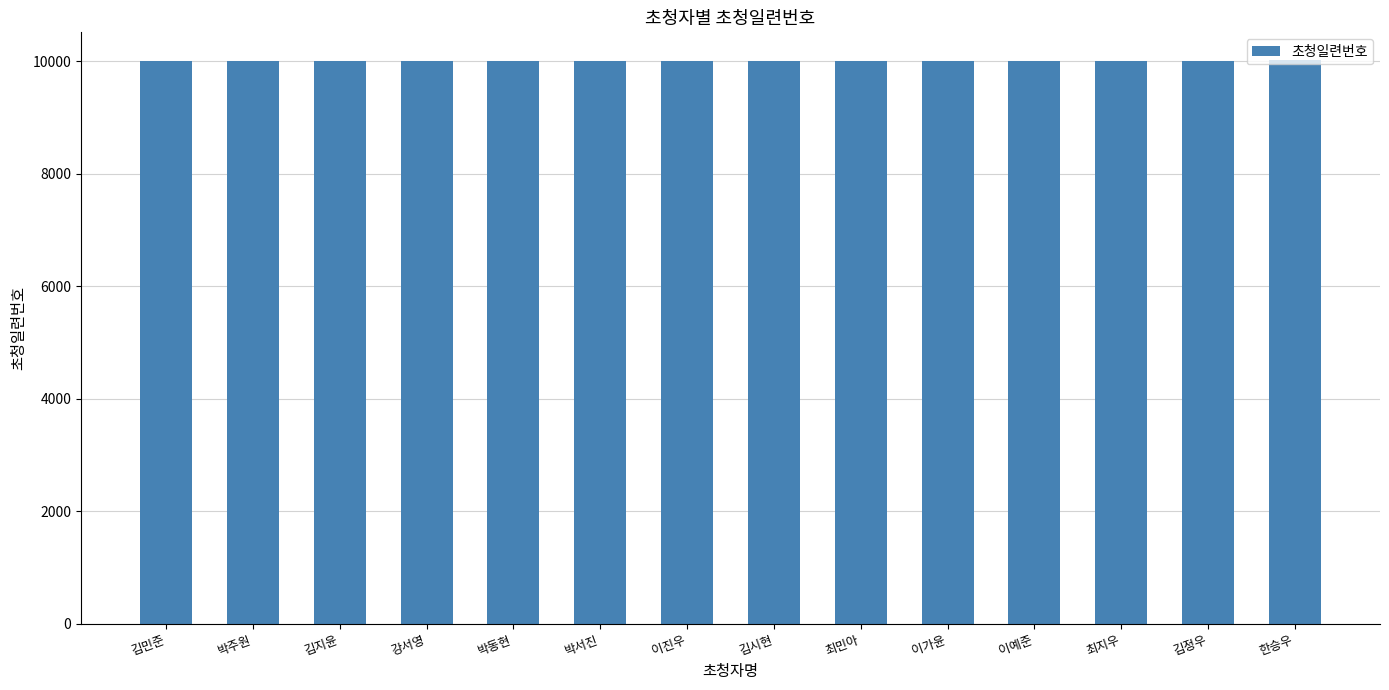

True or false: the data shows 17859 at 박서진.

False